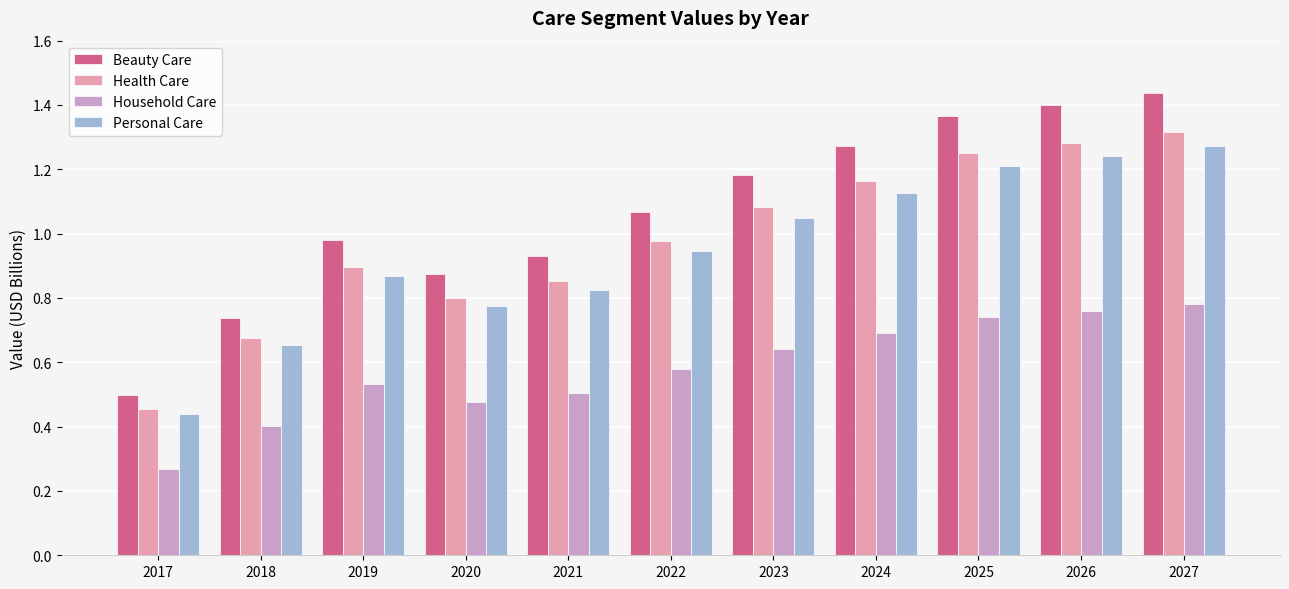

What is the sum of all Beauty Care values?

11.7